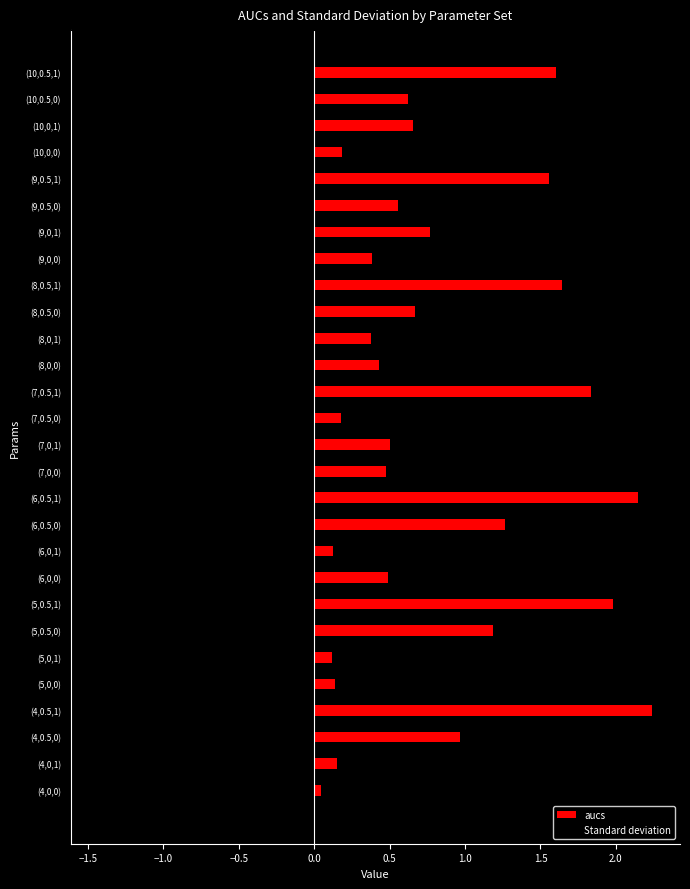

What is the lowest value of the Standard deviation series?

-1.4